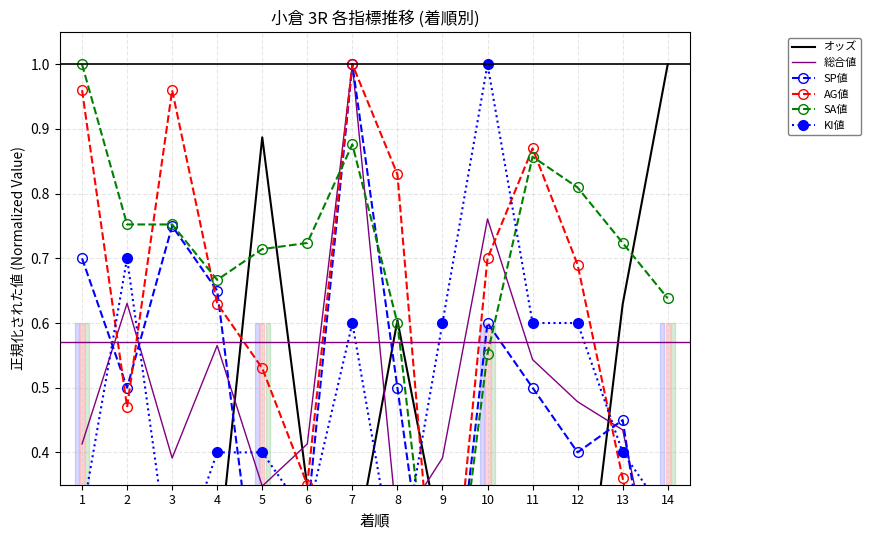

Which series has the widest spread of values?

SP値